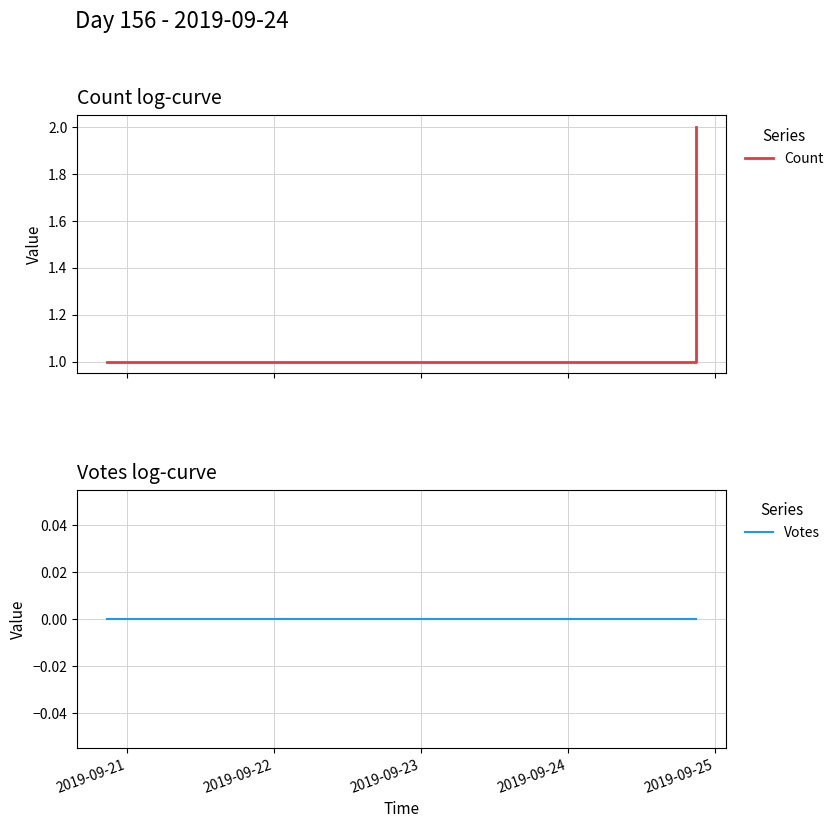

What is the difference between the second highest and minimum values in the Count series?

1